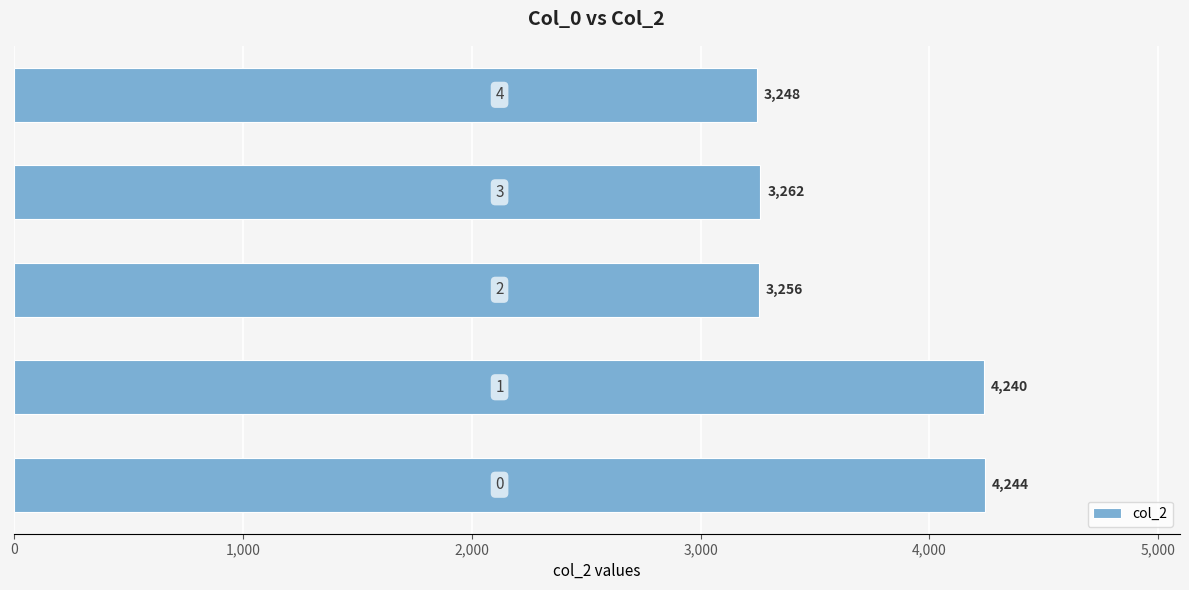

What is the difference between the maximum and minimum values?

996